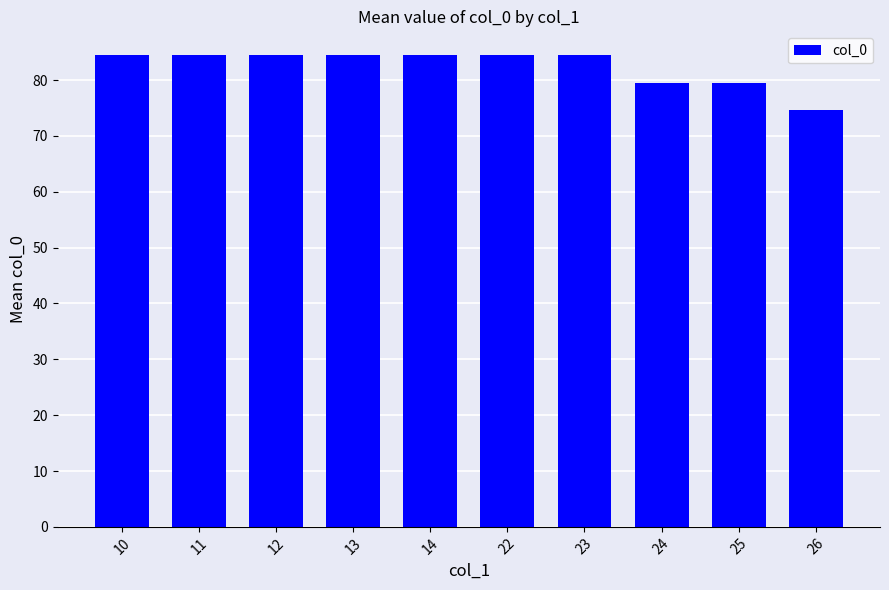

What is the minimum value shown in the chart?

74.6